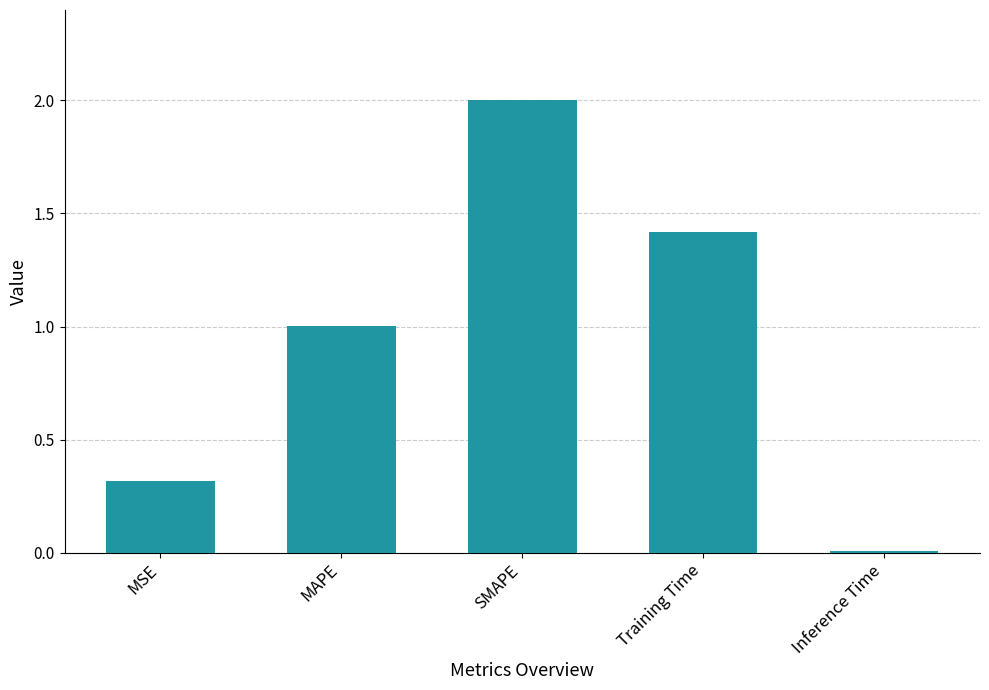

What is the sum of all values?

4.7